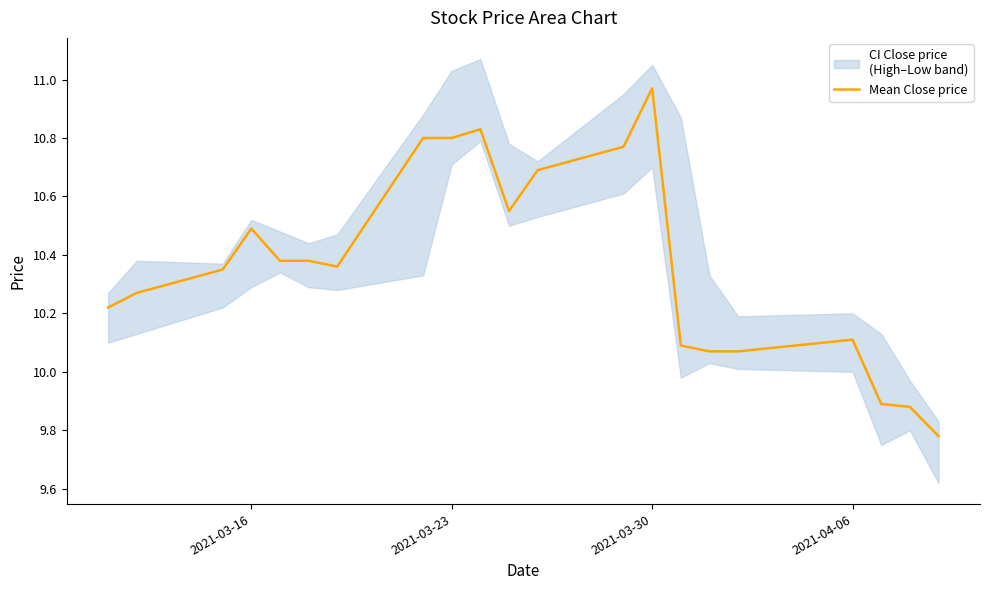

Reading right to left, extract all data points from this chart.

9.8	9.9	9.9	10.1	10.1	10.1	10.1	11.0	10.8	10.7	10.6	10.8	10.8	10.8	10.4	10.4	10.4	10.5	10.3	10.3	10.2